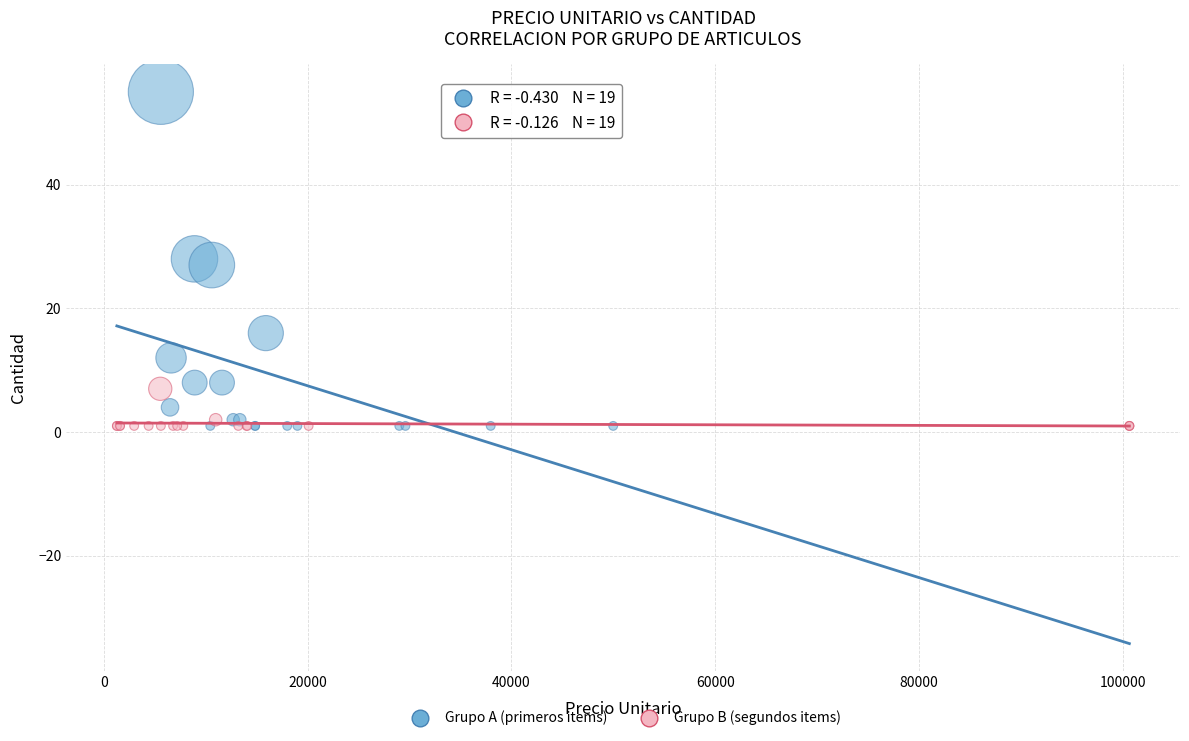

Which series contains the highest Y value?

Grupo A (primeros items)